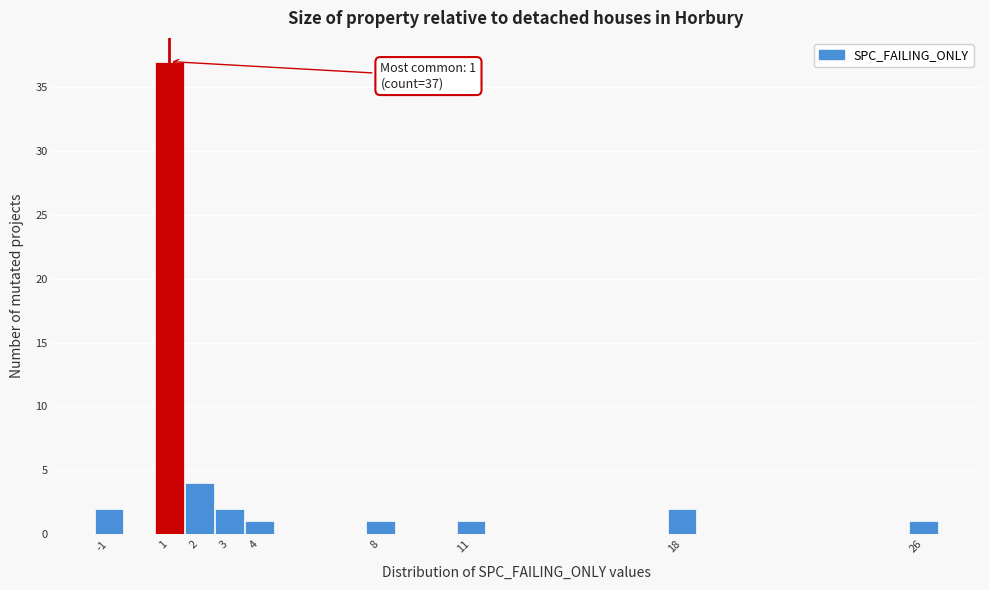

Which range on the x-axis has the tallest bar?

0.5 to 1.5